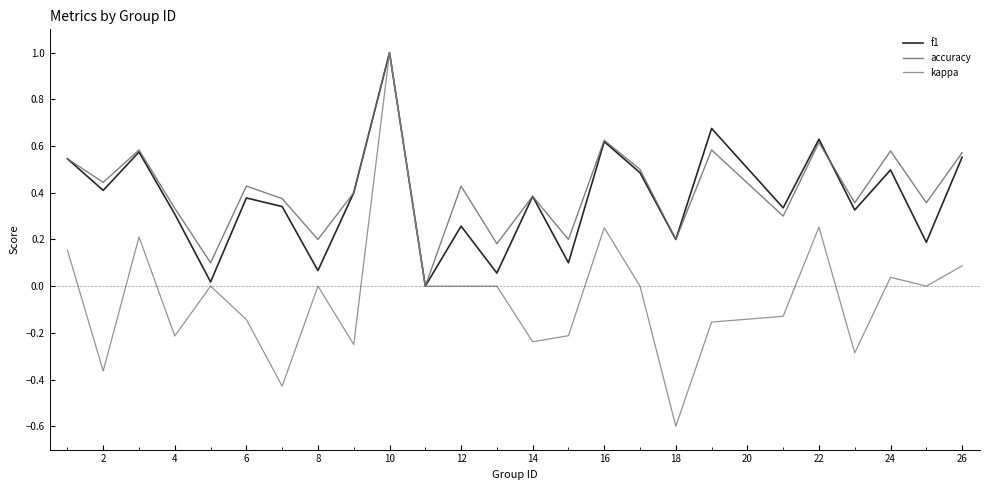

Which series has the largest total across all categories?

accuracy